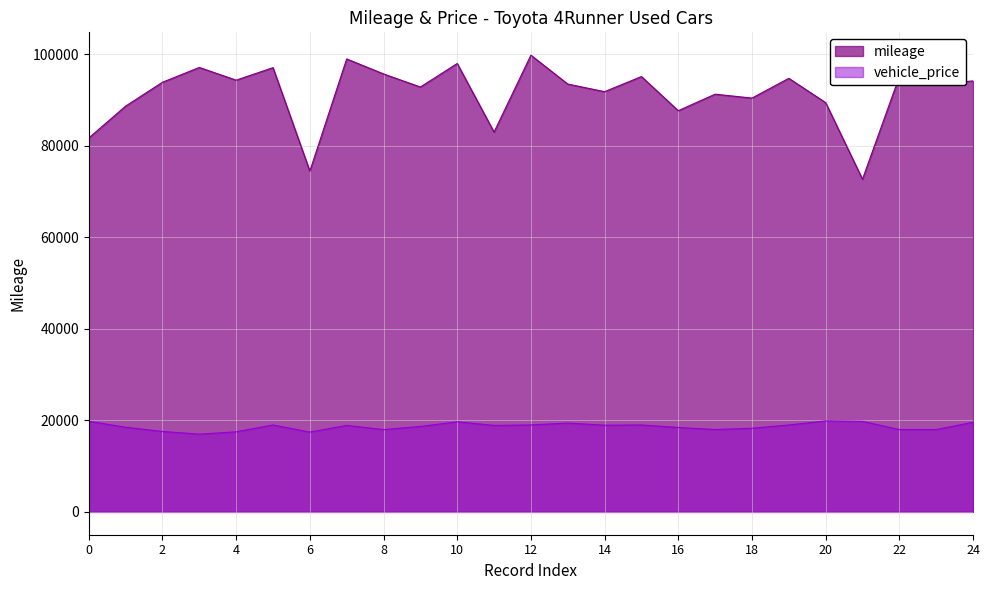

Read the vehicle_price value at 7, to the nearest 50.

18900